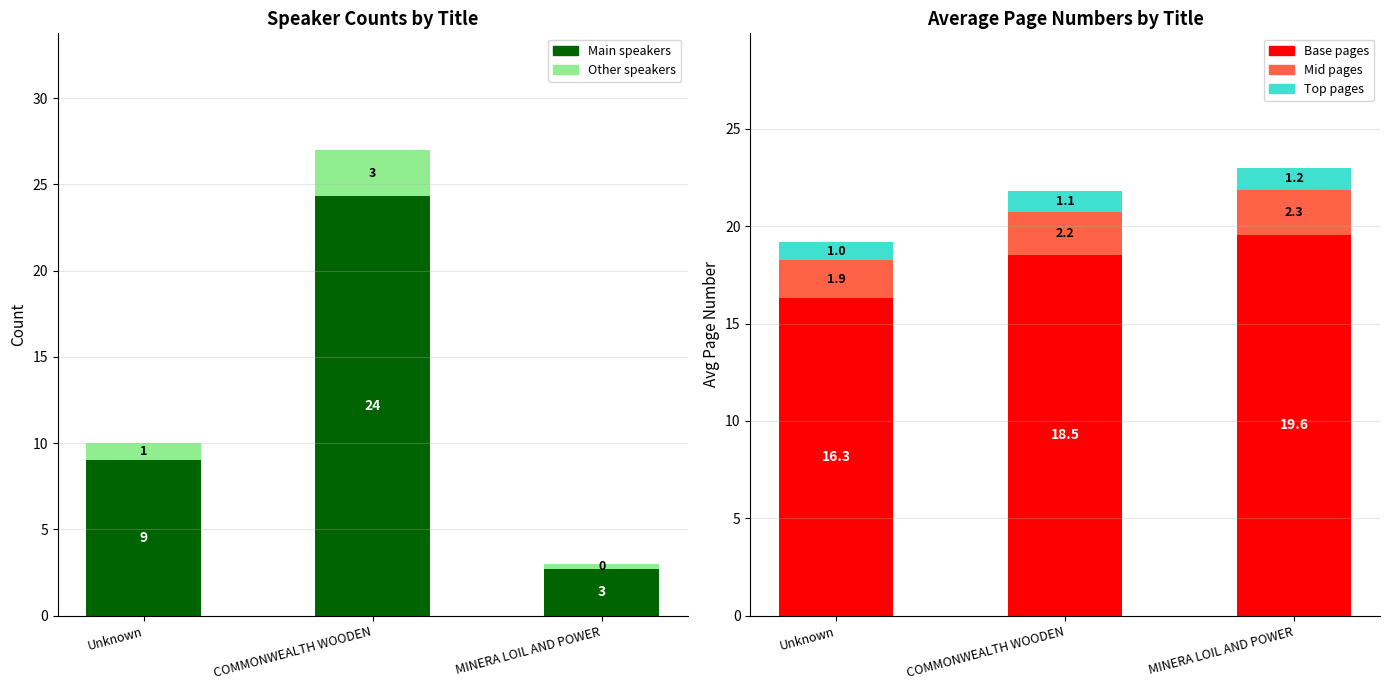

What are all the series names shown in the legend?

Main speakers, Other speakers, Base pages, Mid pages, Top pages